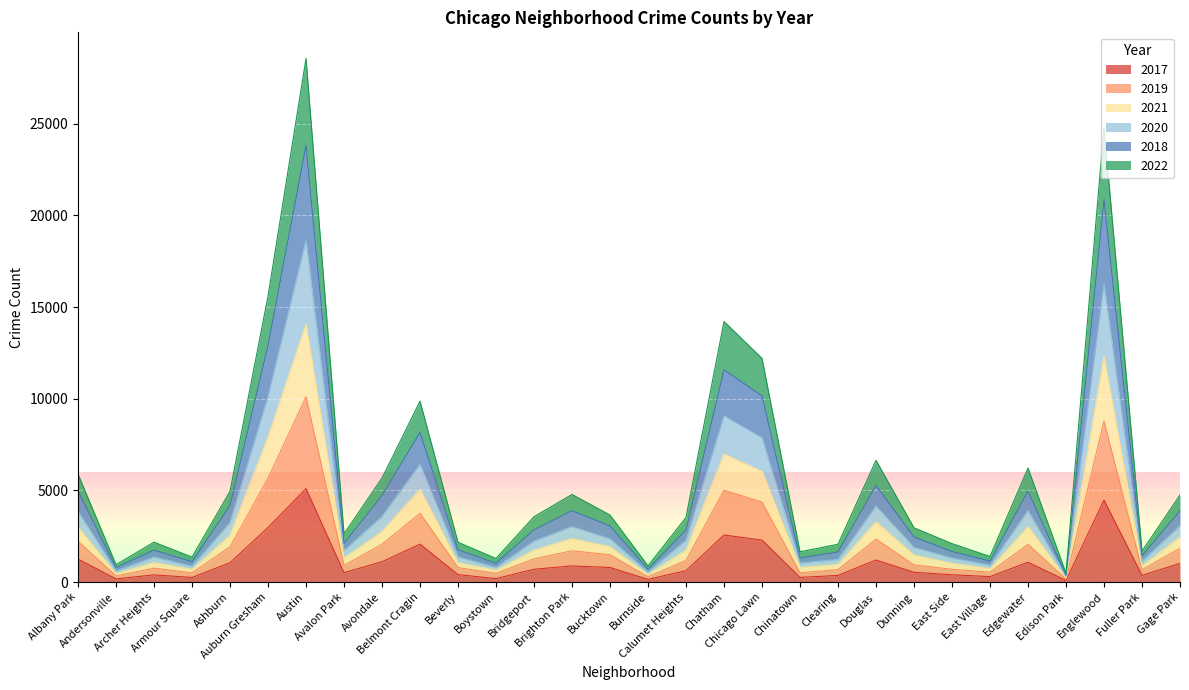

True or false: 2017 has a value of 509 at Avalon Park.

True